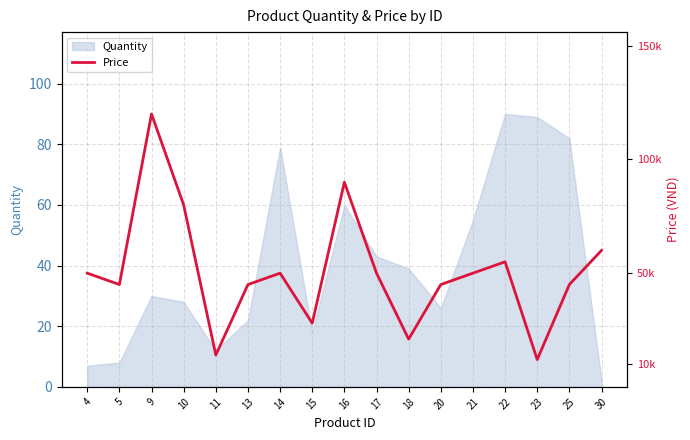

Where is Quantity nearest to the value 46?

17